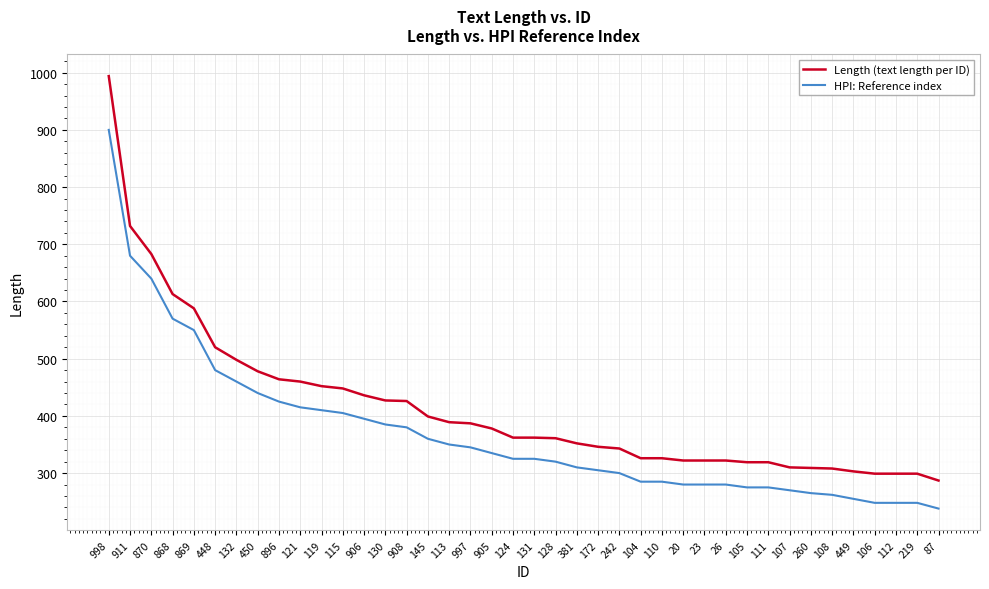

How many categories are shown in the chart?

40